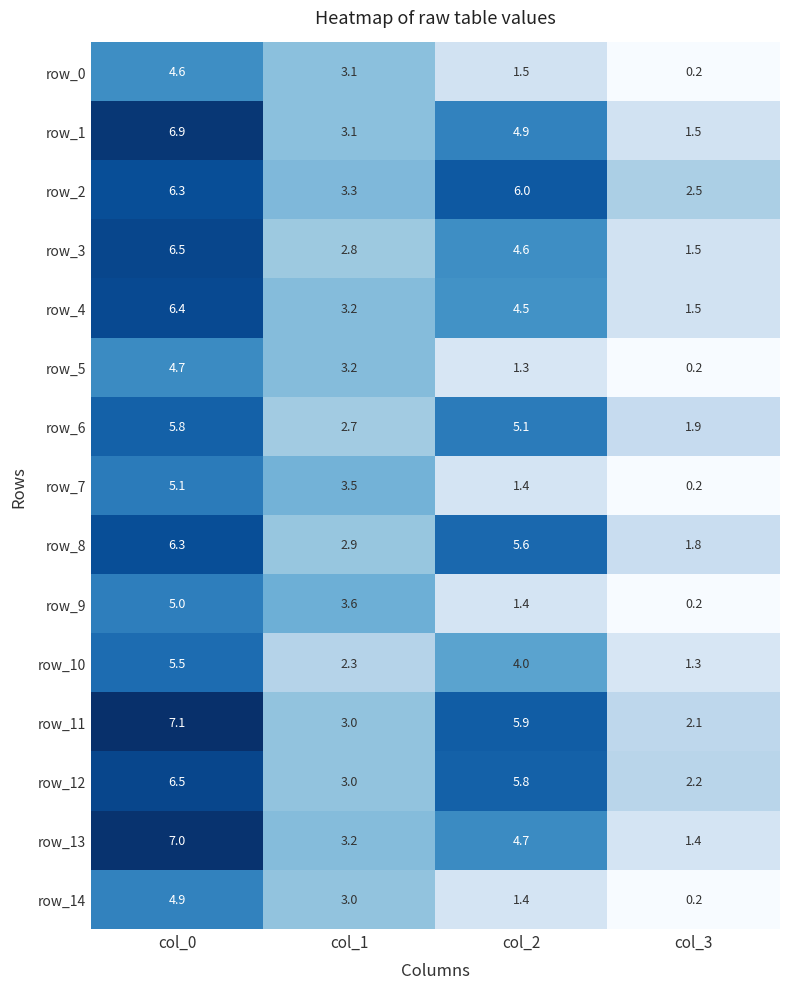

What is the sum of the row_6 values at col_0 and col_2?

10.9